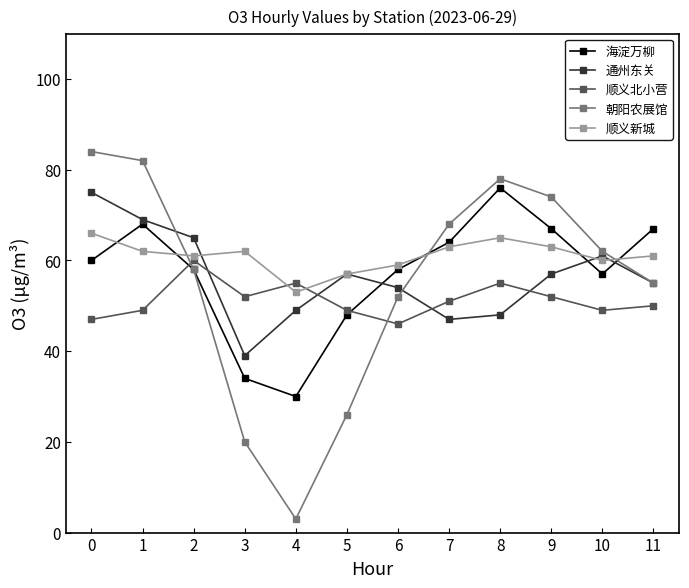

Is it true that 海淀万柳 equals 101 at 6?

False